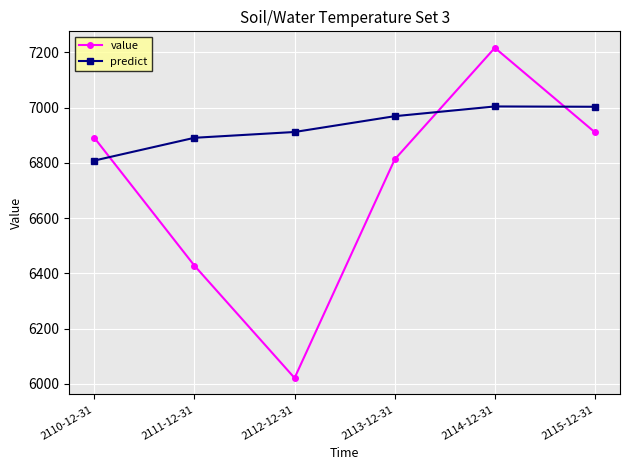

At 2115-12-31, list the series in order from largest to smallest.

predict, value